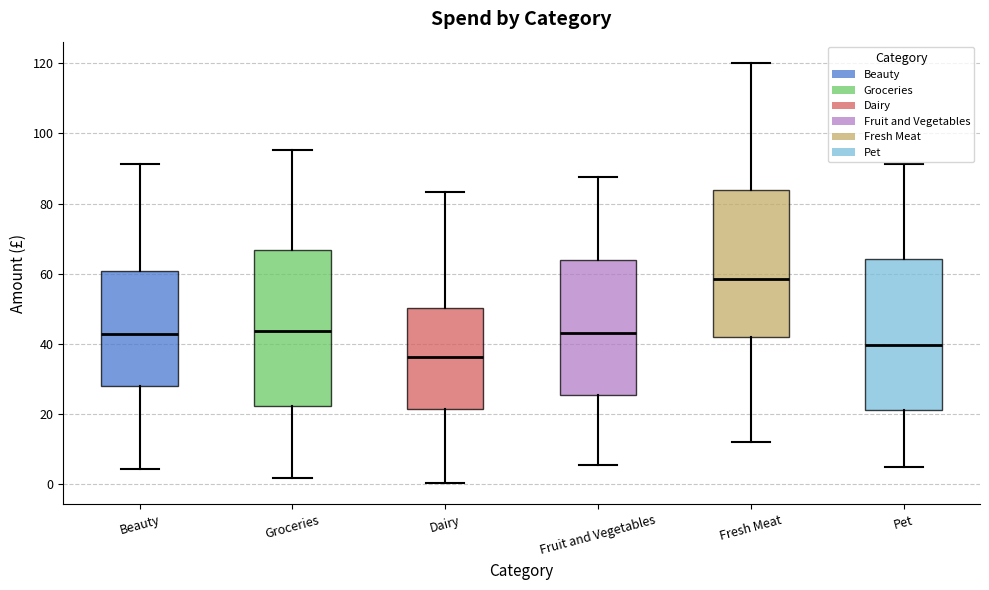

Reading left to right, read every box against the y-axis: the position of its median line, the range the box covers, and the ends of its whiskers. The values are not printed on the chart, so give them approximately, as read against the axis.

Beauty: median 42, box 28 to 60, whiskers 4 to 92
Groceries: median 44, box 22 to 66, whiskers 2 to 96
Dairy: median 36, box 22 to 50, whiskers 0 to 84
Fruit and Vegetables: median 42, box 26 to 64, whiskers 6 to 88
Fresh Meat: median 58, box 42 to 84, whiskers 12 to 120
Pet: median 40, box 22 to 64, whiskers 4 to 92